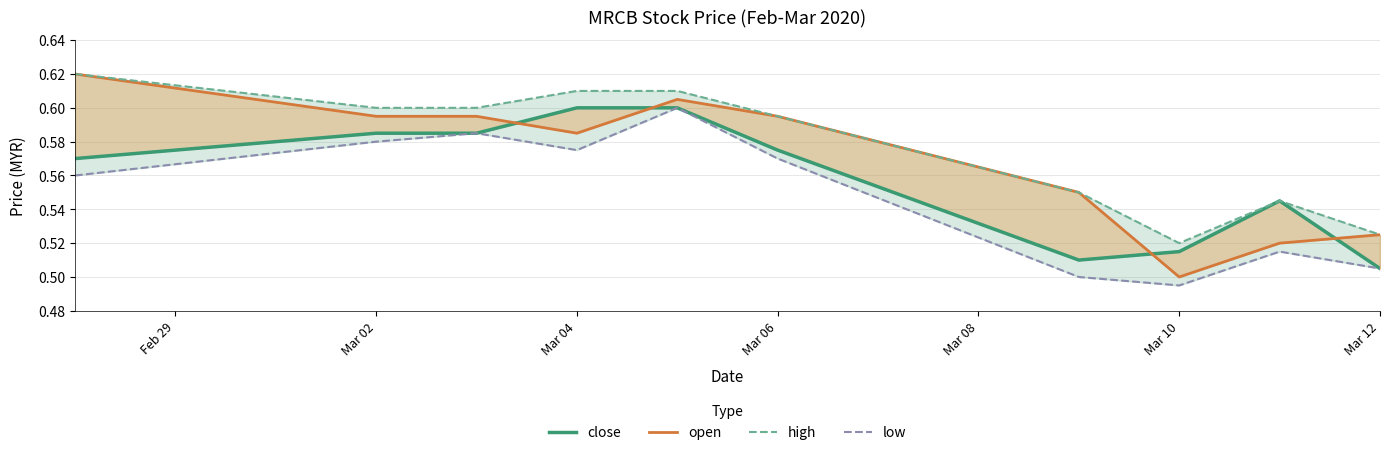

True or false: close has more than 0 points higher than both neighbors.

True